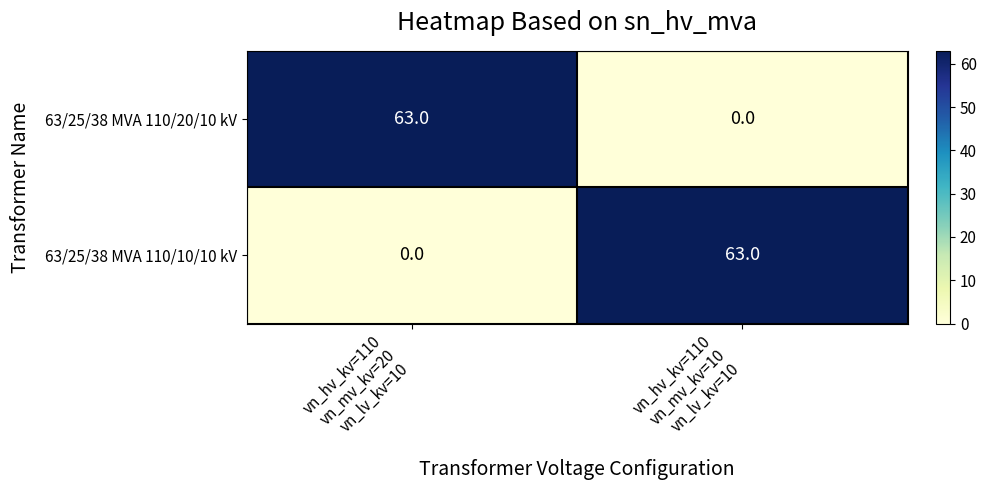

What is the average value of the 63/25/38 MVA 110/10/10 kV series?

32